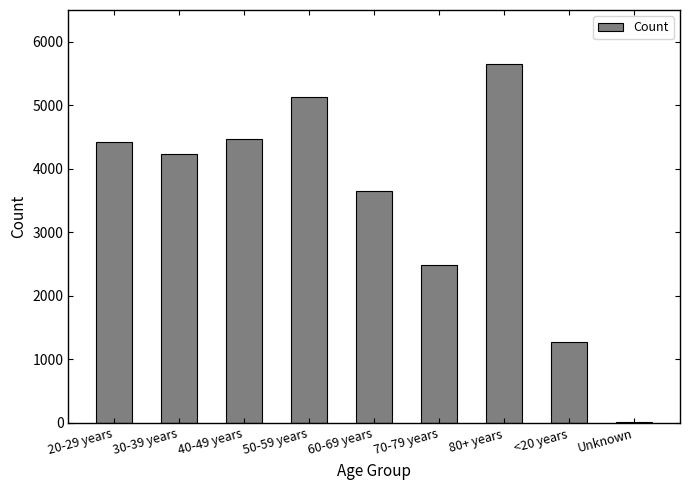

Which has a higher value, 60-69 years or <20 years?

60-69 years